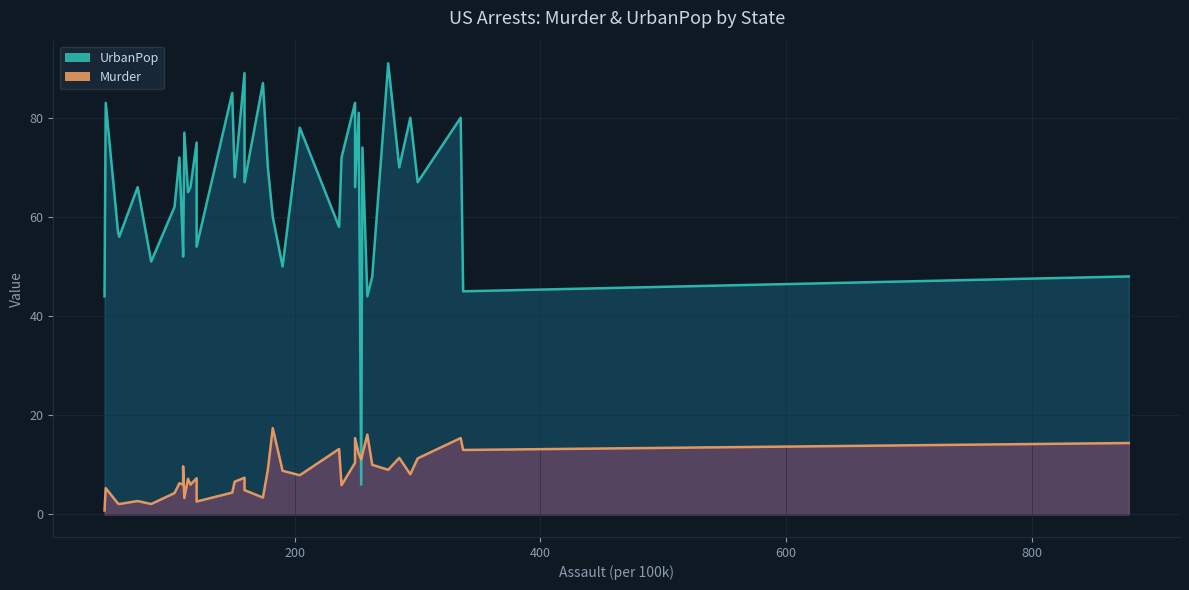

At how many categories does at least one series exceed 83?

4